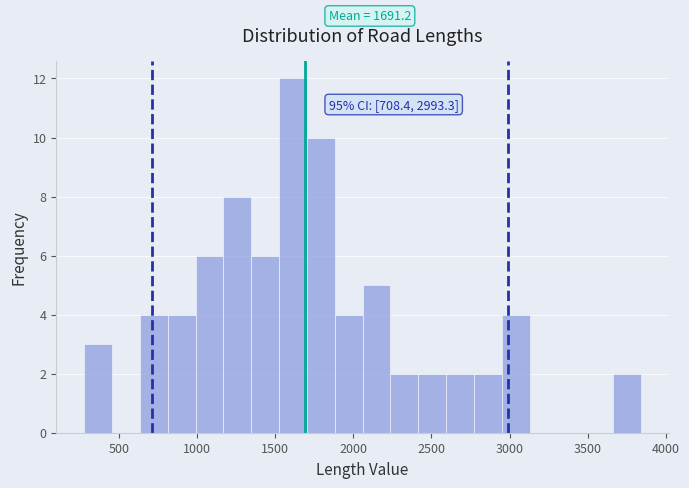

Read against the x-axis, roughly where is the centre of the tallest bar?

1600